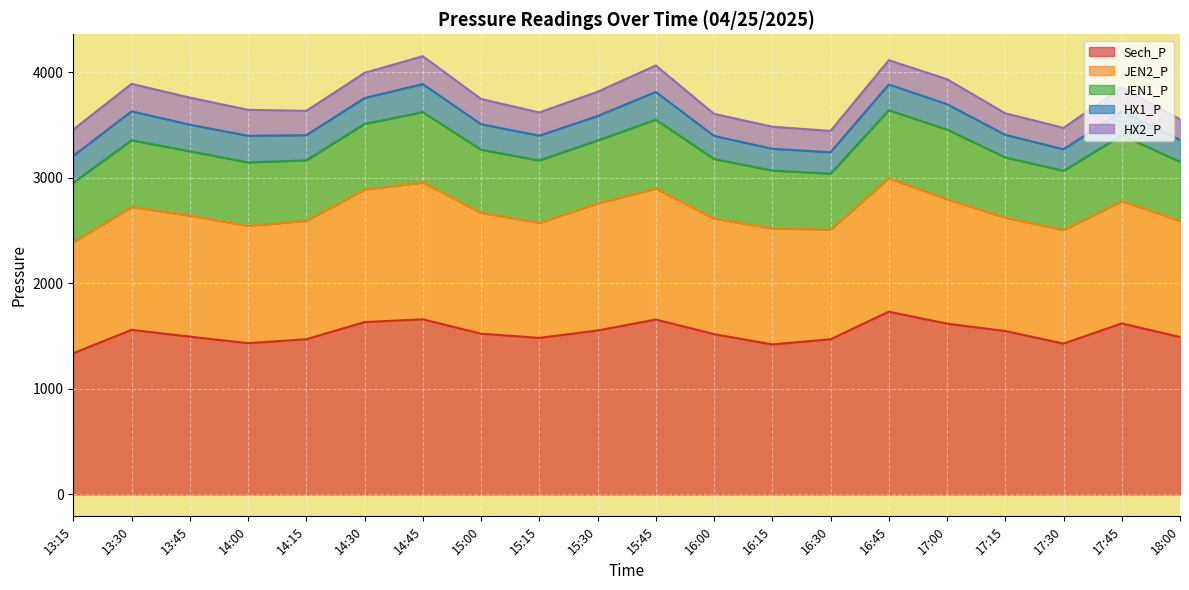

At which category does JEN2_P reach its first local valley?

14:00